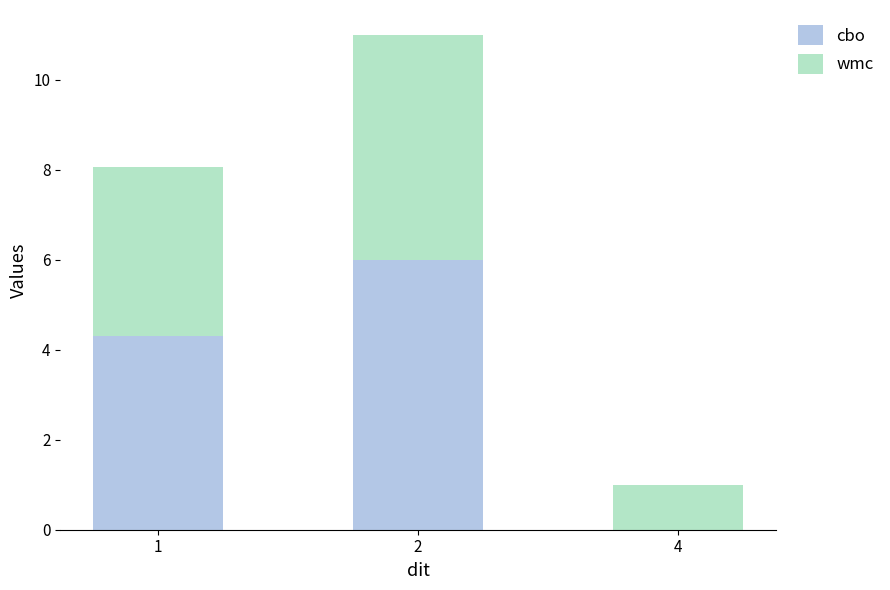

What is the sum of all cbo values?

10.3